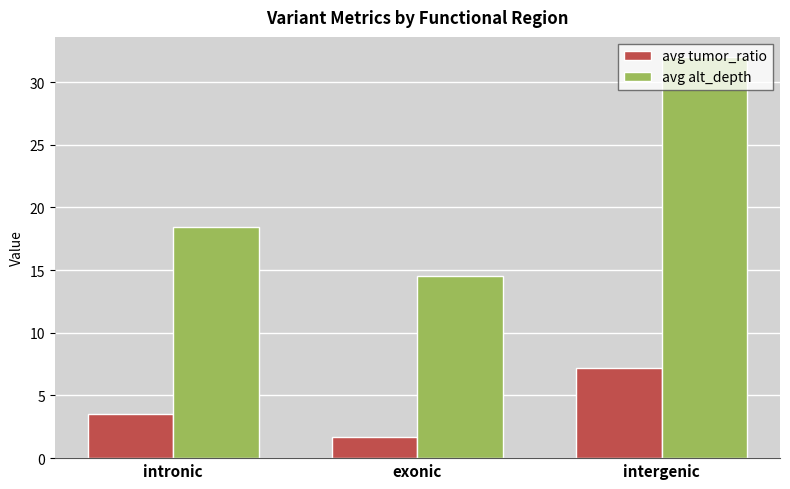

Which series has the largest range (max minus min)?

avg alt_depth